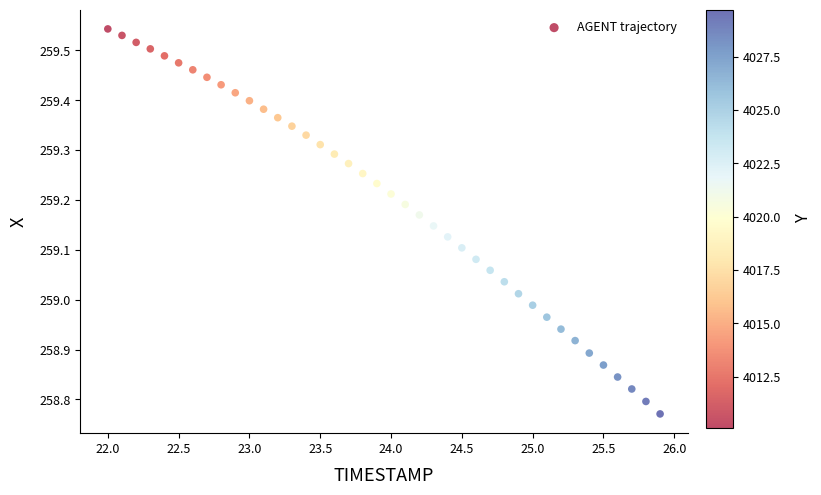

What is the range of X values (max minus min)?

3.9